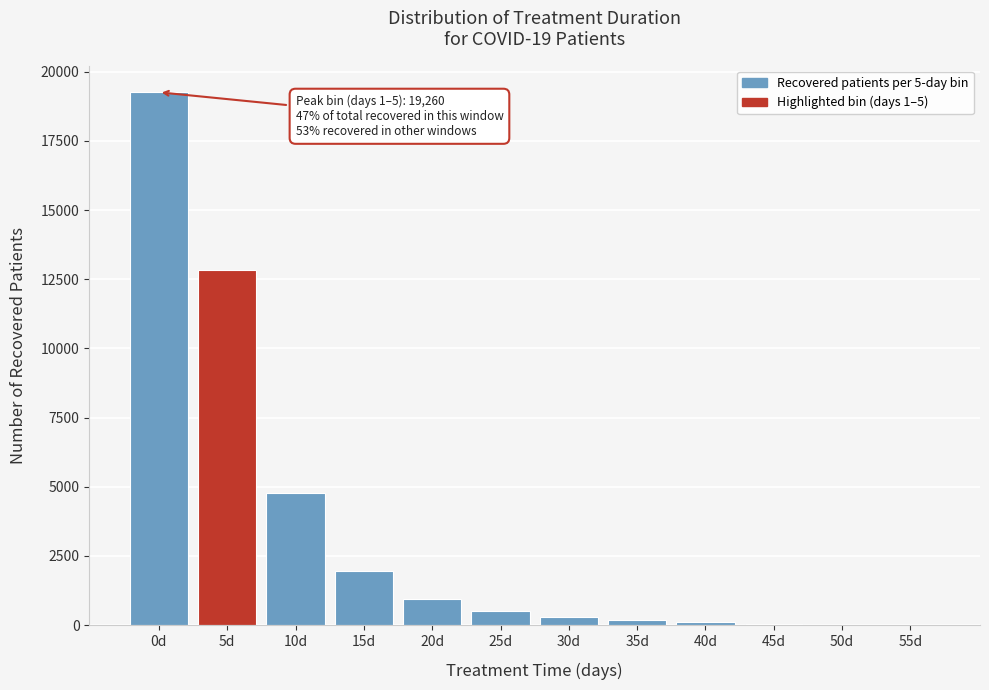

What is the greatest value displayed?

19260